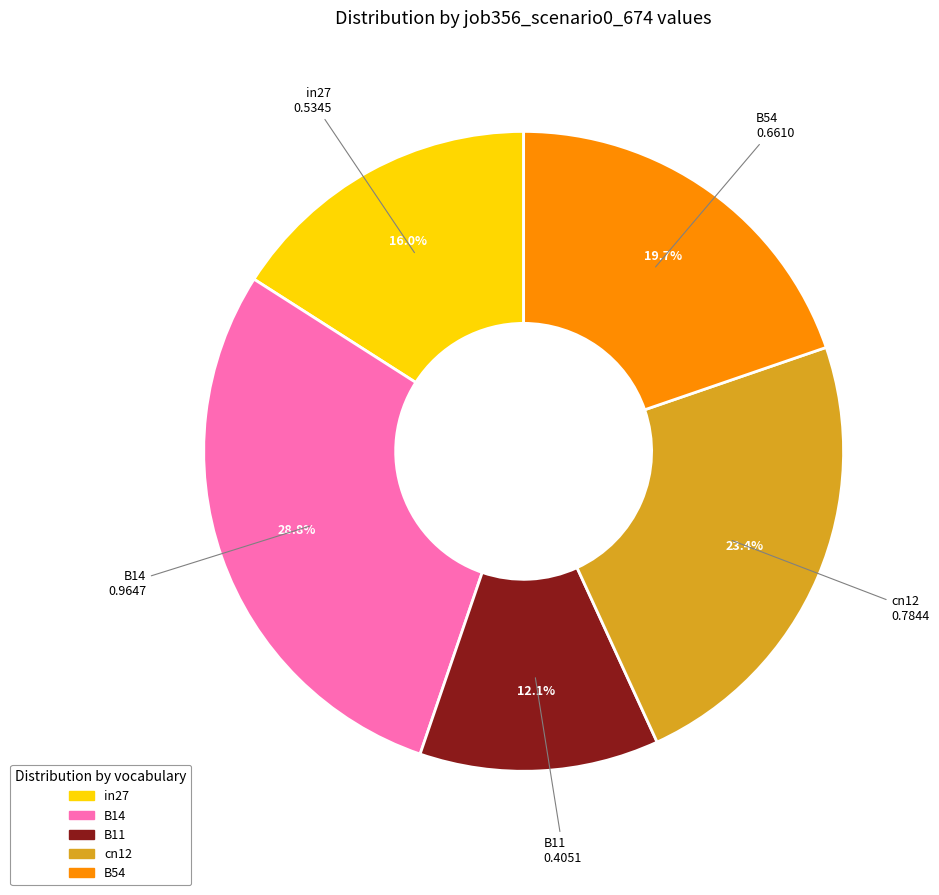

To the nearest percent, what is the average slice percentage?

20%